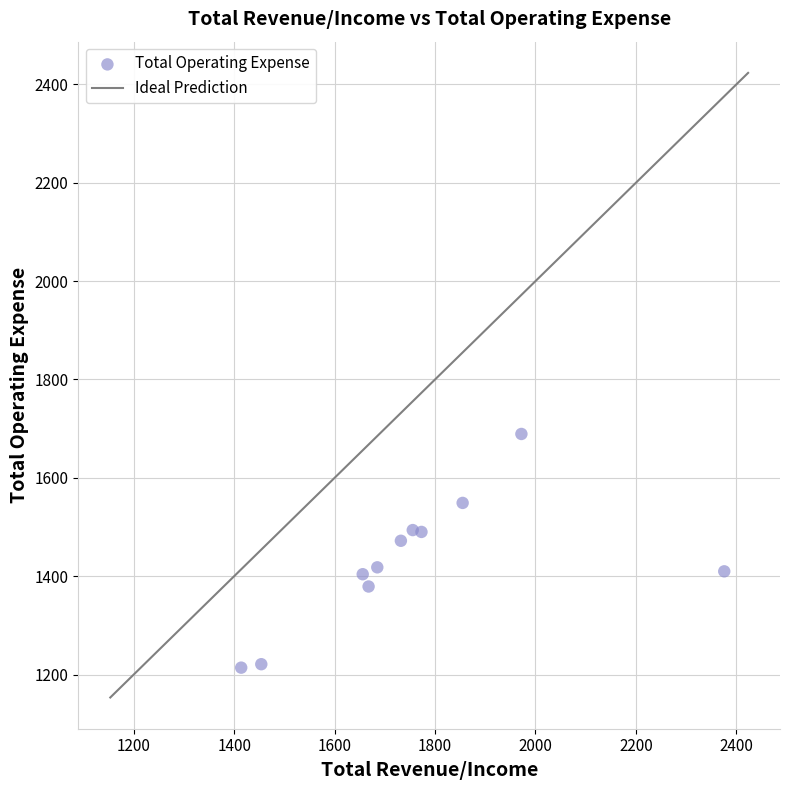

What is the average X value?

1758.2